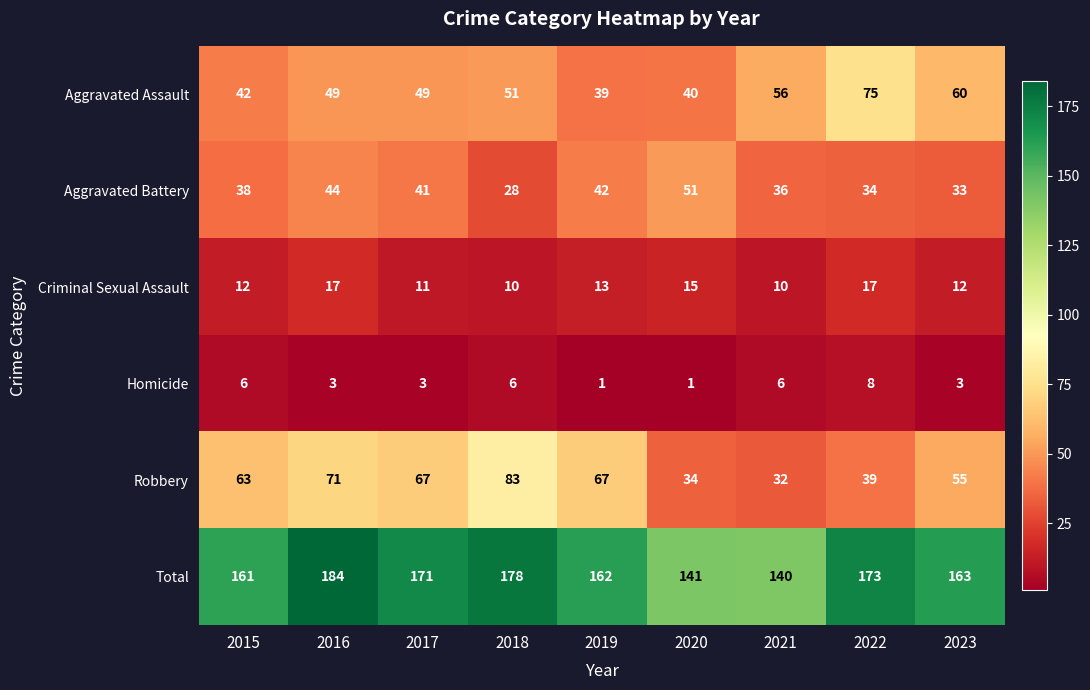

What is the minimum value for Criminal Sexual Assault?

10